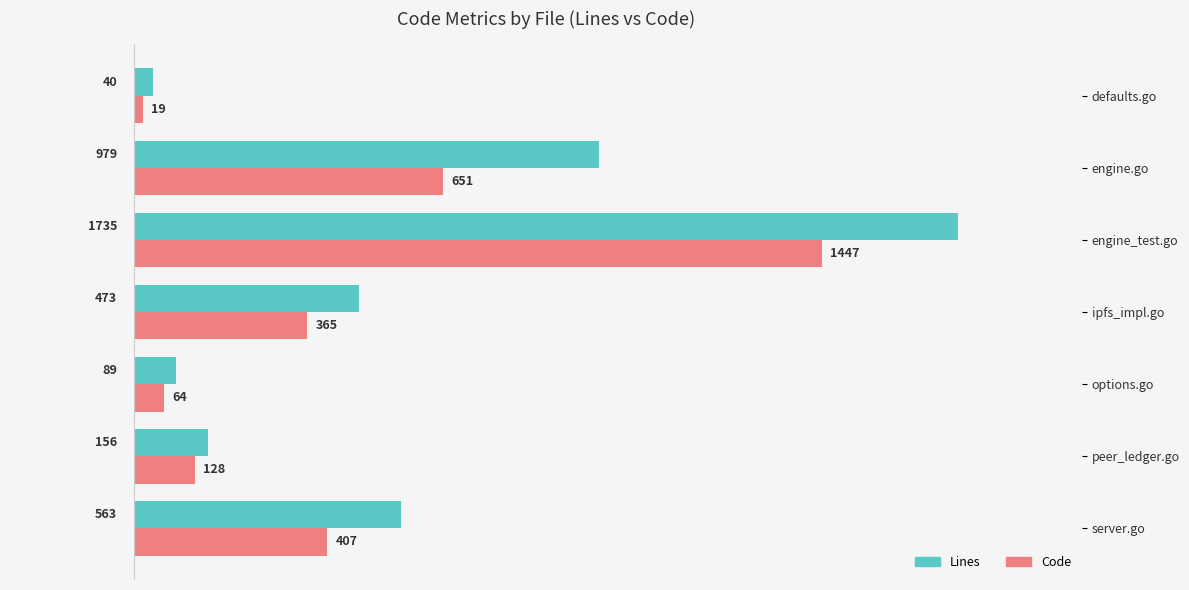

Which series has the widest spread of values?

Lines